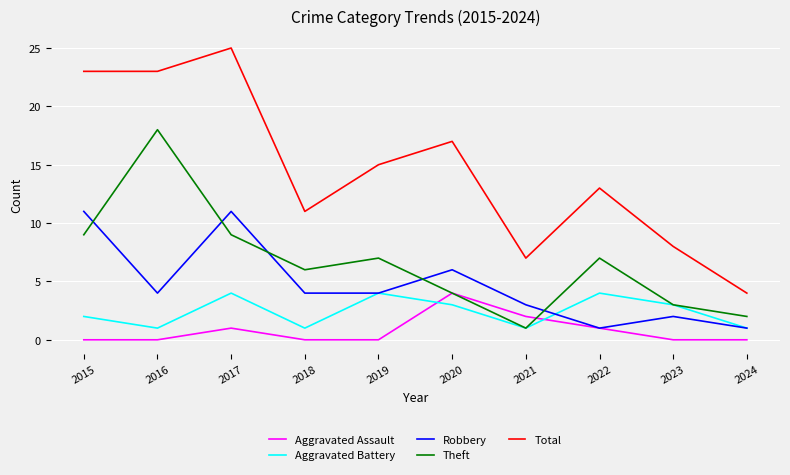

What is the difference between the second highest and minimum values in the Theft series?

8